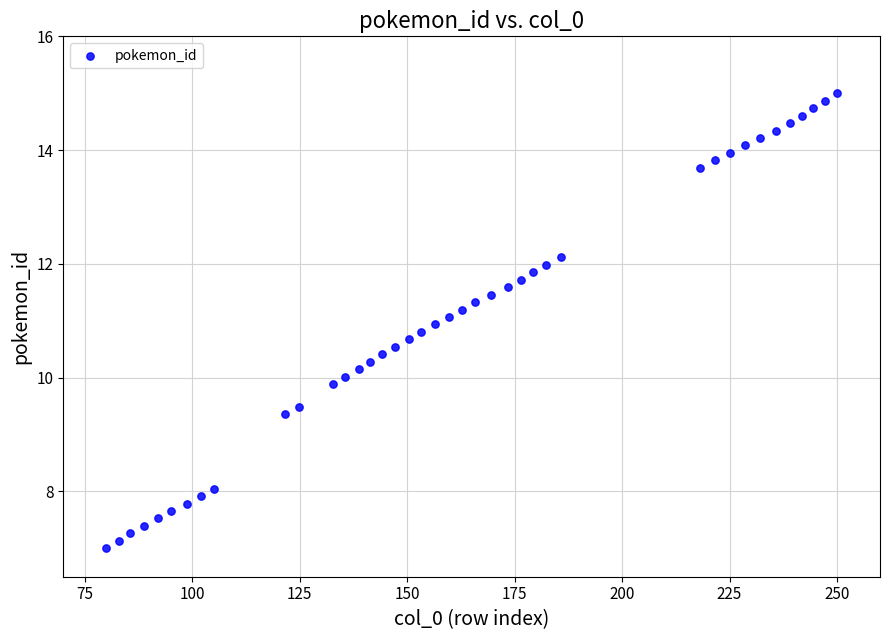

What is the range of X values (max minus min)?

170.0